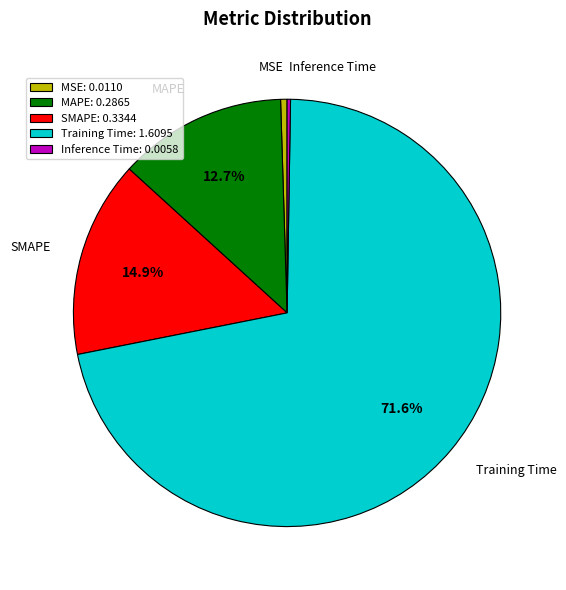

What percentage is the Training Time slice, to the nearest percent?

72%